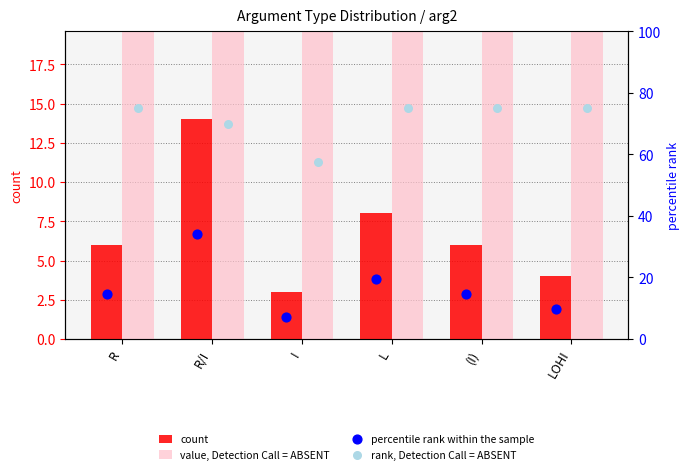

What is the total value across all series at L?

258.6